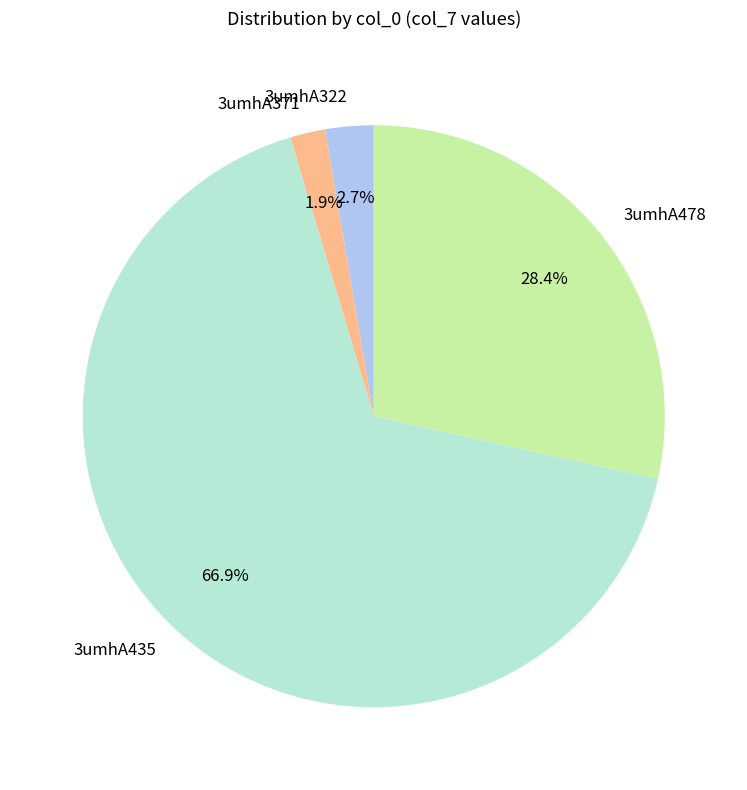

To the nearest percent, what portion does 3umhA435 represent?

67%